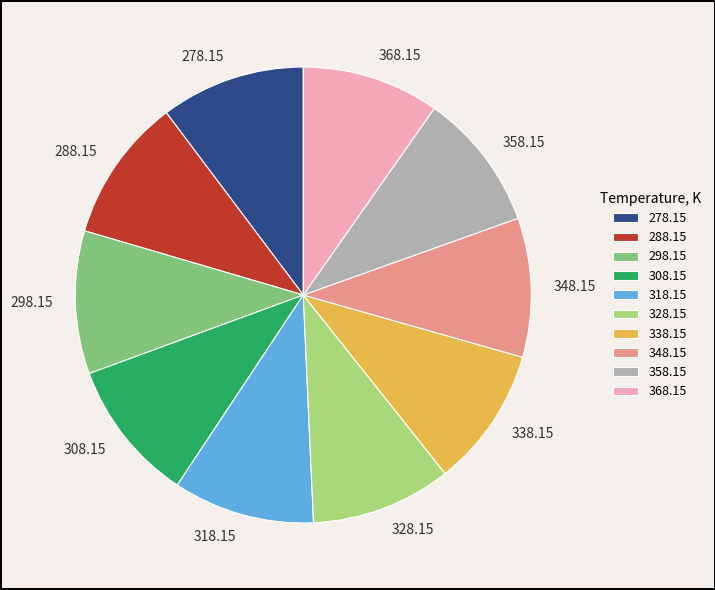

Does any single category account for the majority?

No